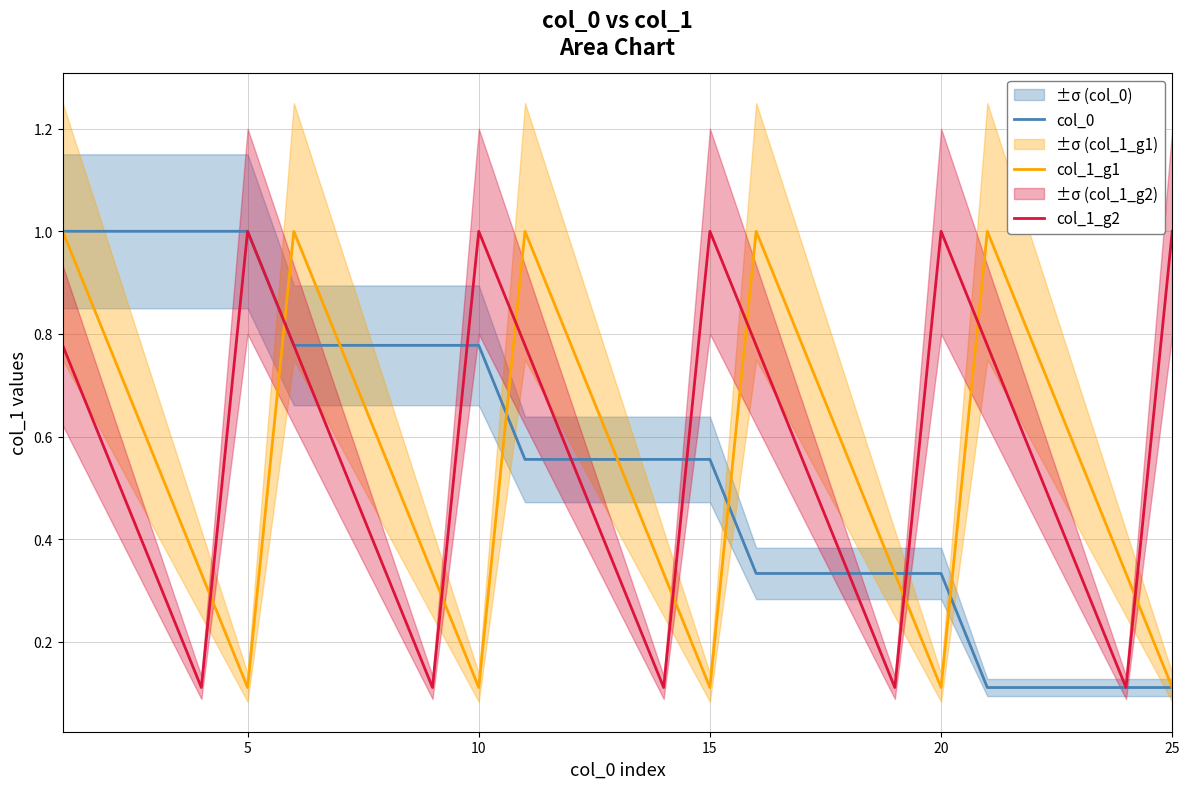

Which series has the largest total across all categories?

col_0